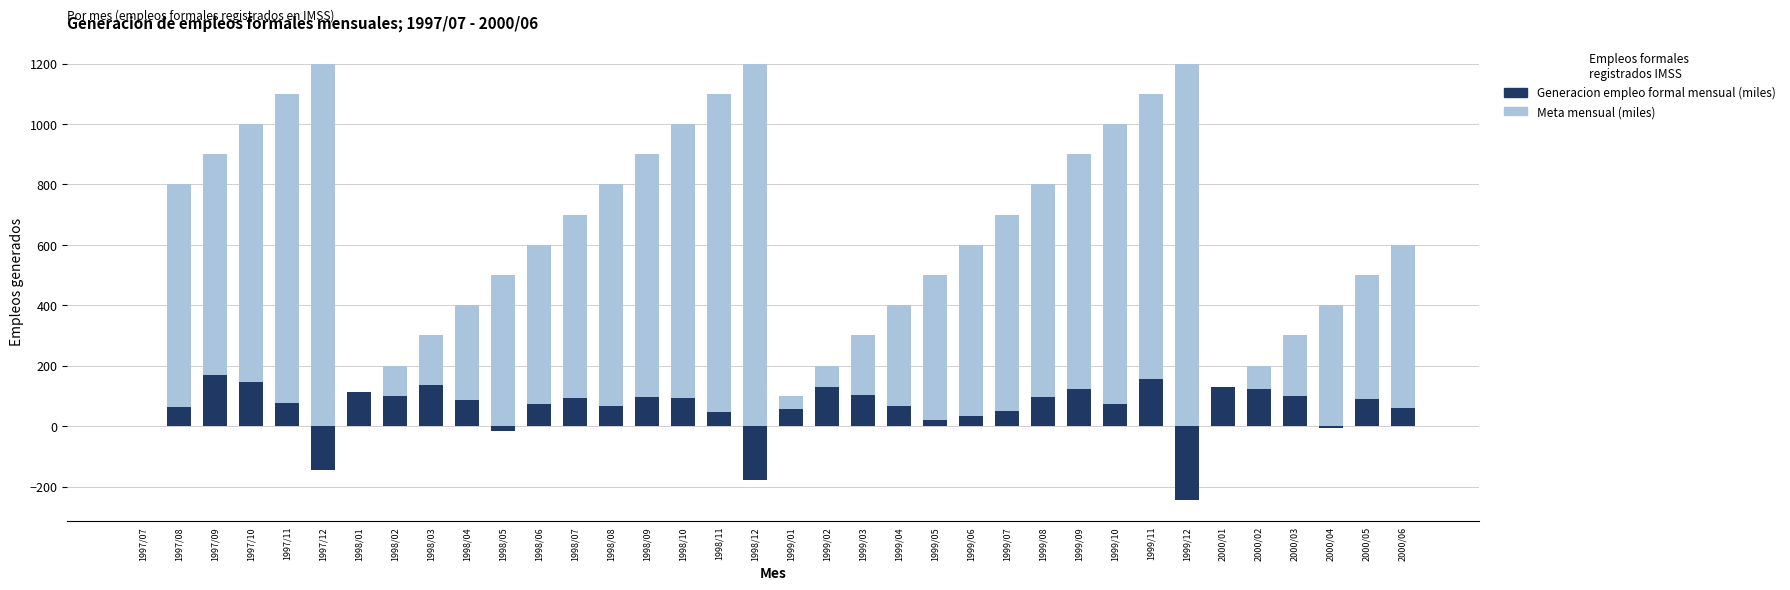

Which has a higher value, 1998/07 or 1998/02?

1998/07